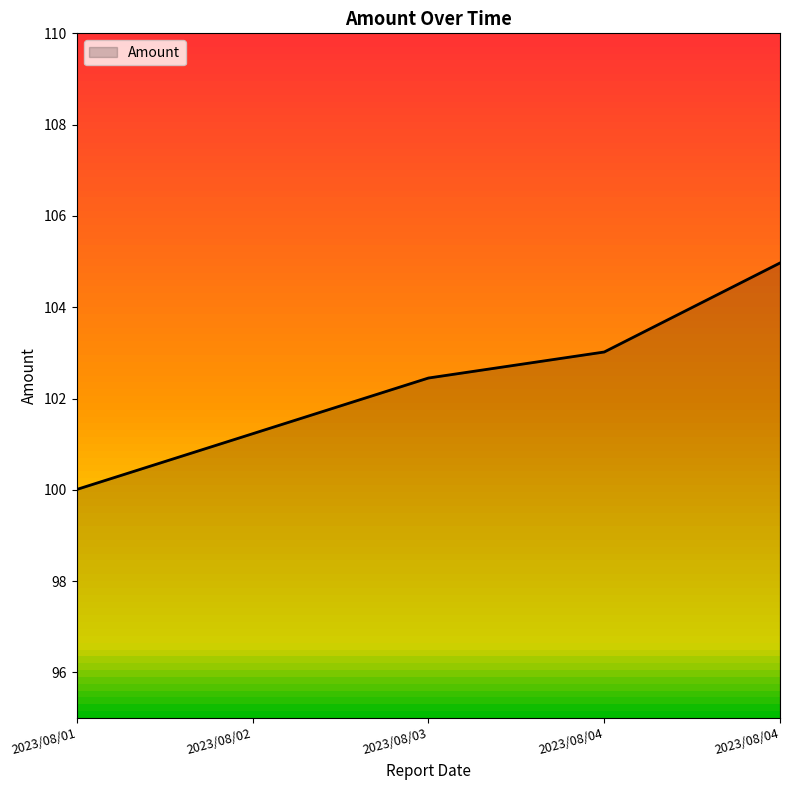

List the labels in order of value, largest first.

2023/08/04, 2023/08/04, 2023/08/03, 2023/08/02, 2023/08/01